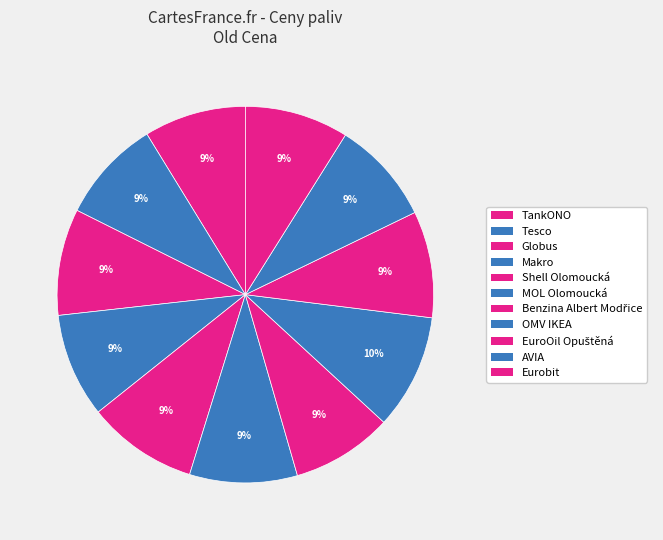

How many slices are in this pie chart?

11